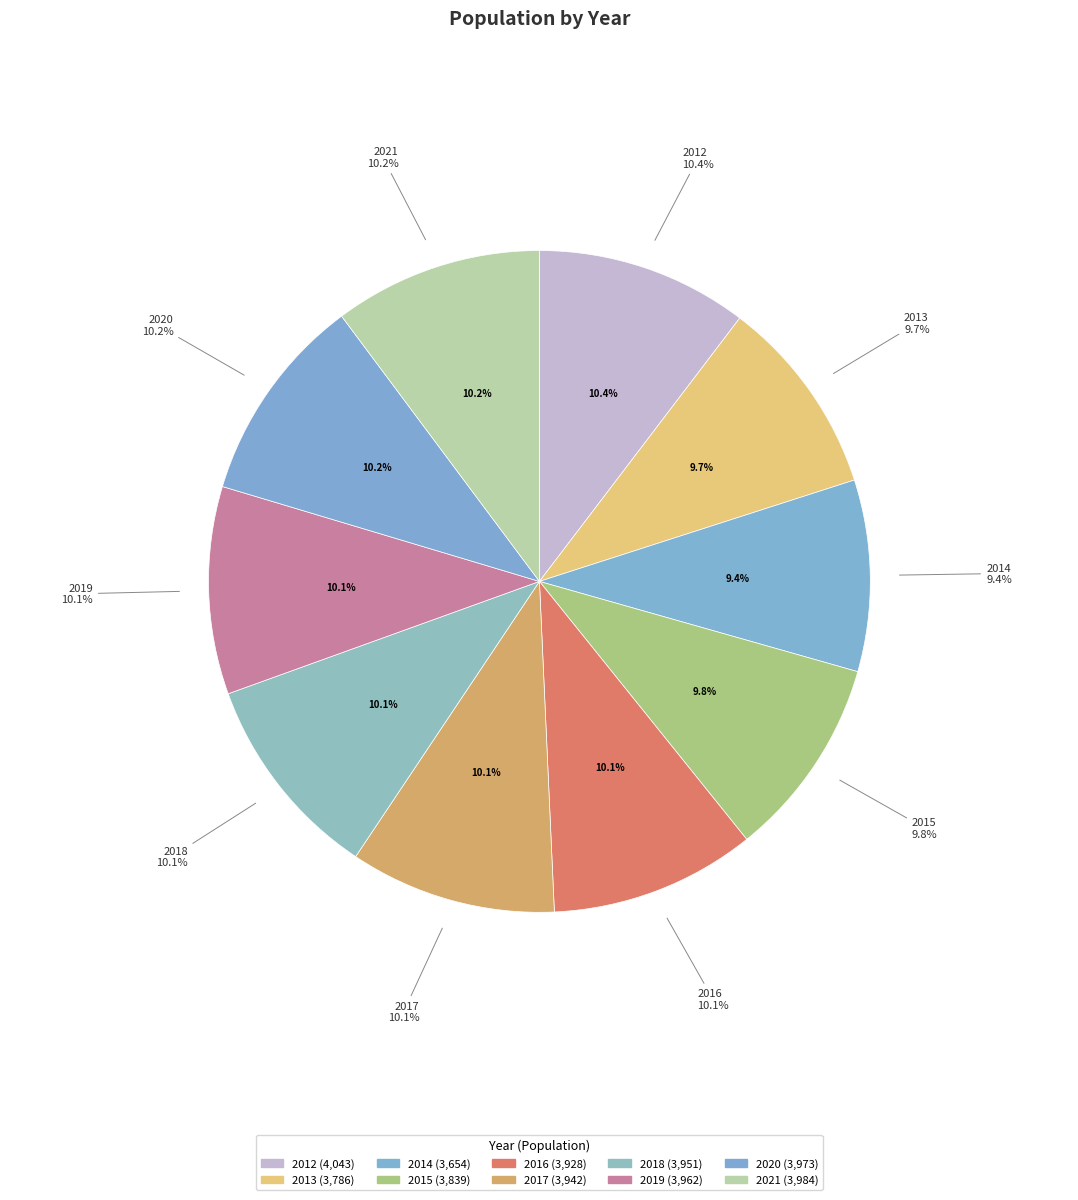

What is the ratio of the value at 2020 to the value at 2015?

1.0